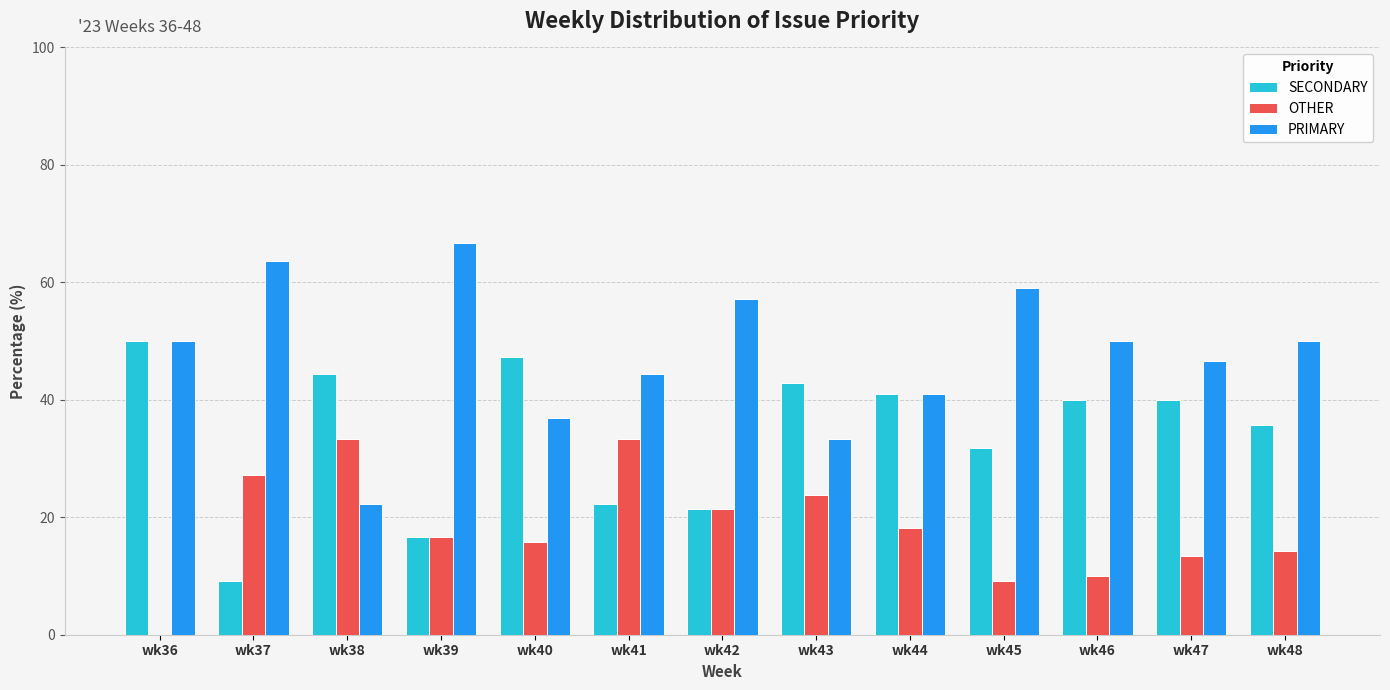

The PRIMARY series shows 50.0 at wk36. True or false?

True